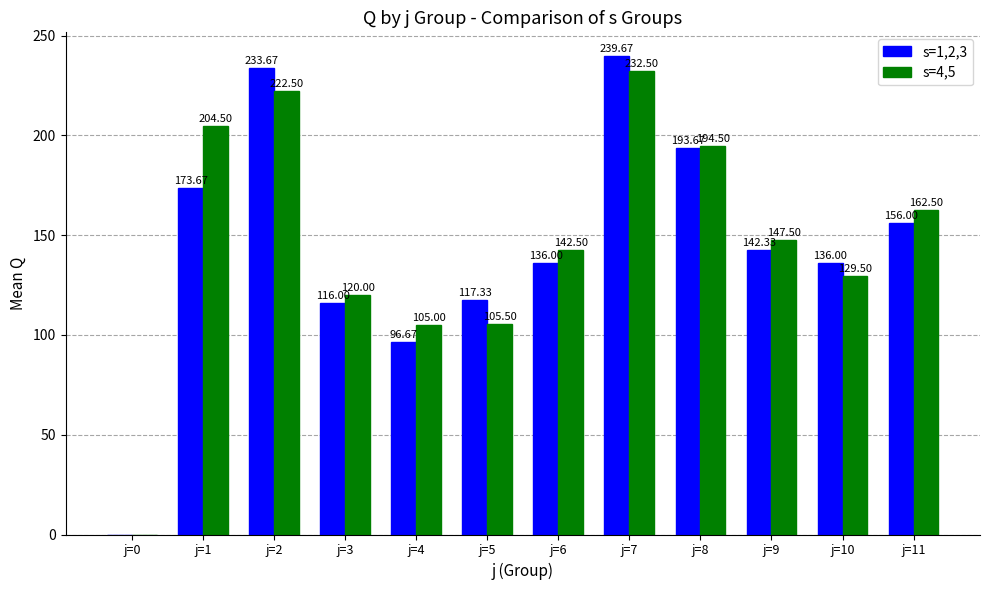

At which label does s=1,2,3 first exceed 142?

j=1